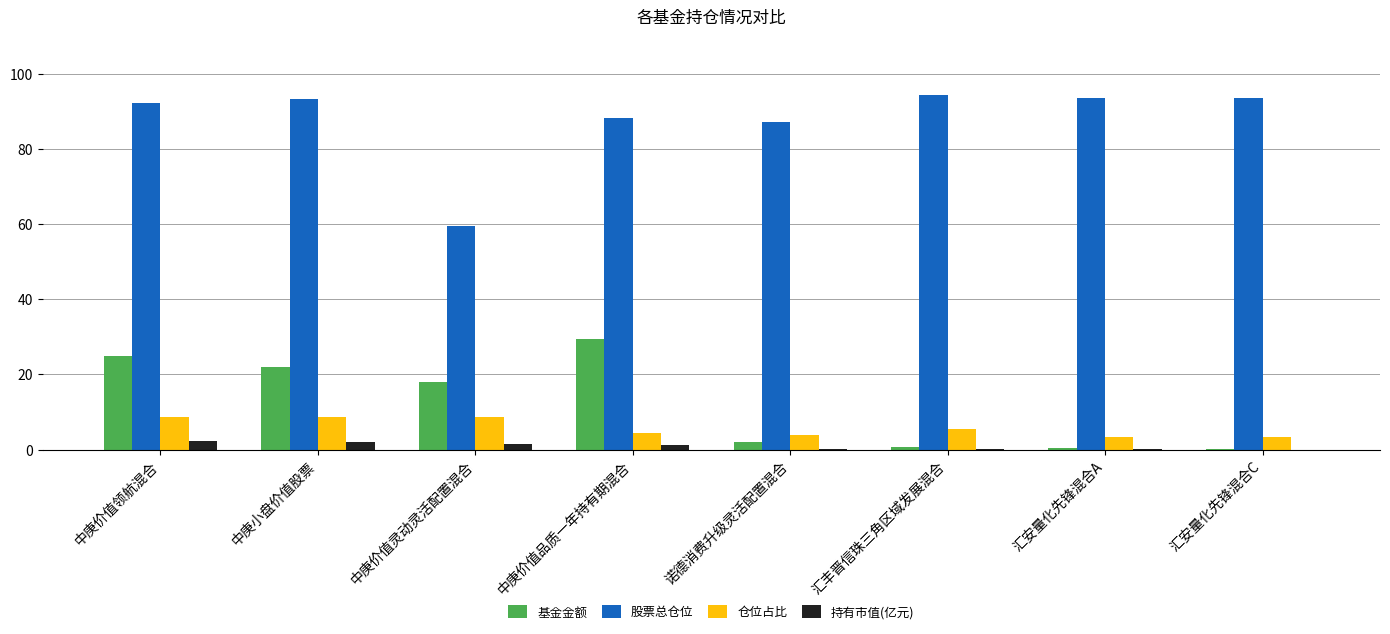

What is the sum of all 仓位占比 values?

46.4